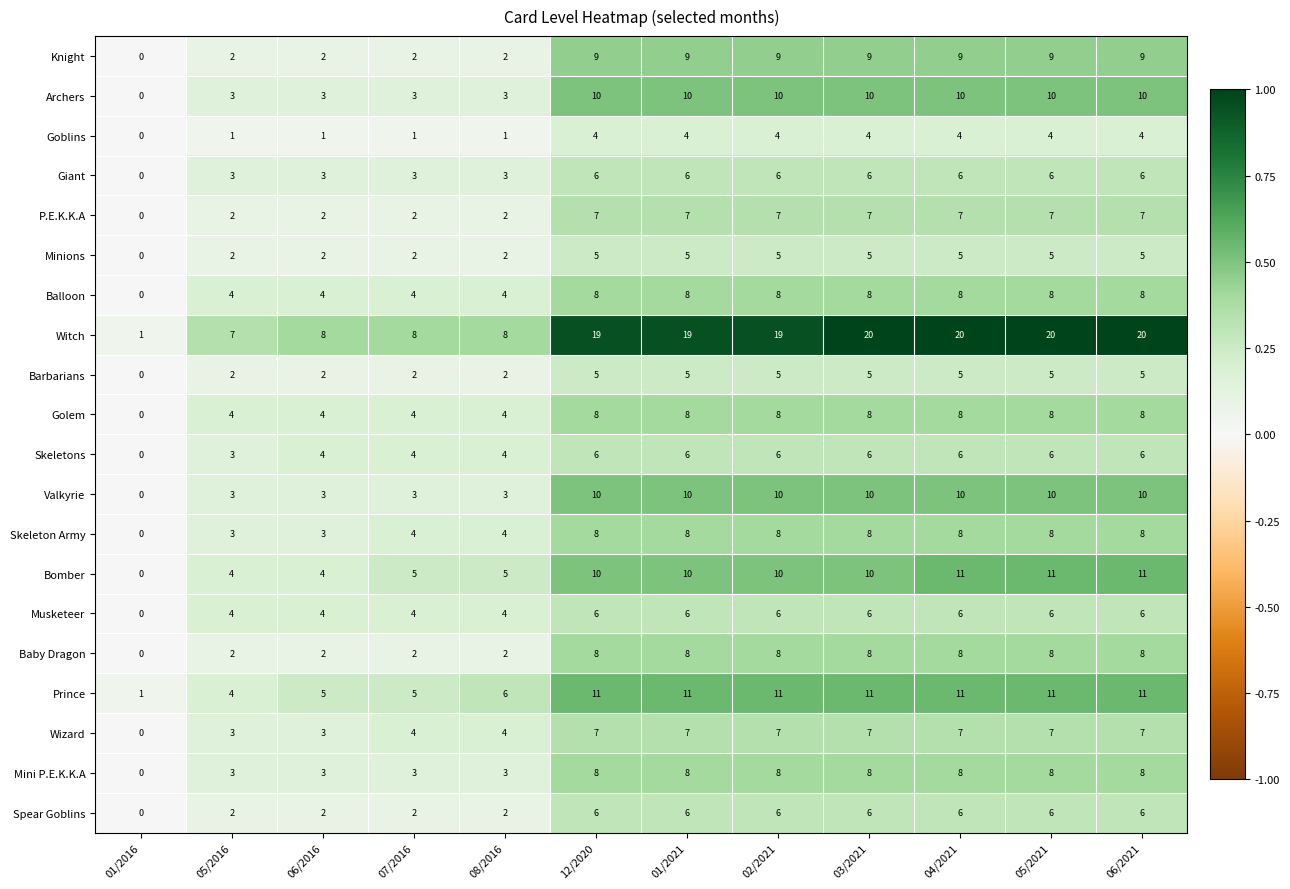

True or false: Bomber has a value of 4 at 05/2016.

True